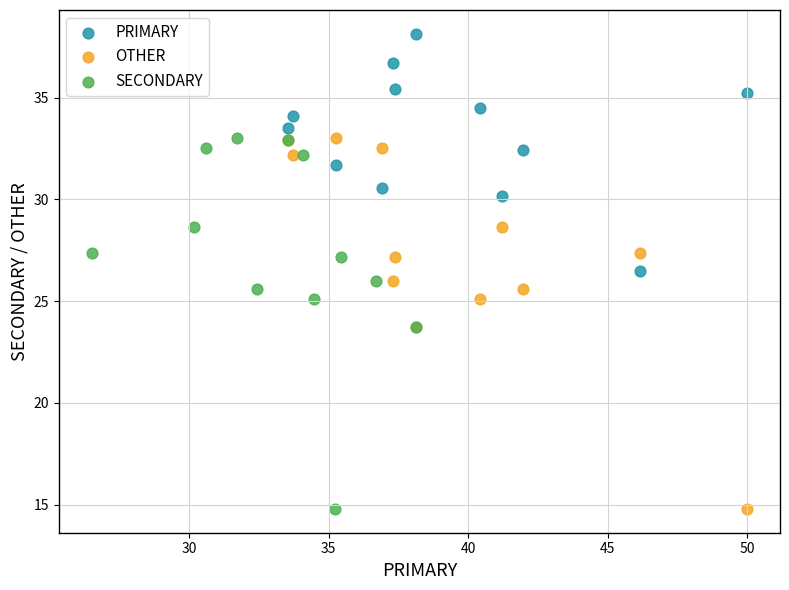

Which series contains the highest Y value?

PRIMARY